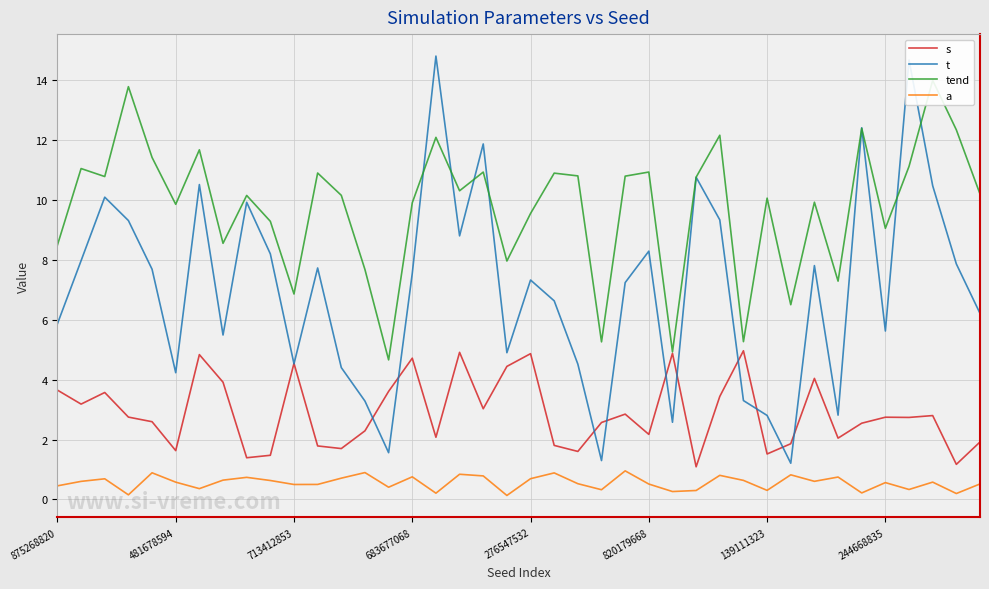

Reading right to left, transcribe all the data shown in this chart.

s: 1.9	1.2	2.8	2.7	2.7	2.5	2.0	4.0	1.9	1.5	5.0	3.4	1.1	4.9	2.2	2.9	2.6	1.6	1.8	4.9	4.4	3.0	4.9	2.1	4.7	3.6	2.3	1.7	1.8	4.5	1.5	1.4	3.9	4.8	1.6	2.6	2.8	3.6	3.2	3.7
t: 6.2	7.9	10.5	14.7	5.6	12.4	2.8	7.8	1.2	2.8	3.3	9.3	10.8	2.6	8.3	7.2	1.3	4.5	6.6	7.3	4.9	11.9	8.8	14.8	7.6	1.6	3.3	4.4	7.7	4.5	8.2	9.9	5.5	10.5	4.2	7.7	9.3	10.1	8.0	5.9
tend: 10.2	12.3	14.0	11.1	9.1	12.4	7.3	9.9	6.5	10.1	5.3	12.2	10.8	4.9	10.9	10.8	5.3	10.8	10.9	9.6	8.0	10.9	10.3	12.1	9.9	4.7	7.7	10.2	10.9	6.9	9.3	10.2	8.6	11.7	9.9	11.4	13.8	10.8	11.1	8.5
a: 0.5	0.2	0.6	0.3	0.6	0.2	0.7	0.6	0.8	0.3	0.6	0.8	0.3	0.3	0.5	1.0	0.3	0.5	0.9	0.7	0.1	0.8	0.8	0.2	0.8	0.4	0.9	0.7	0.5	0.5	0.6	0.7	0.6	0.4	0.6	0.9	0.2	0.7	0.6	0.5